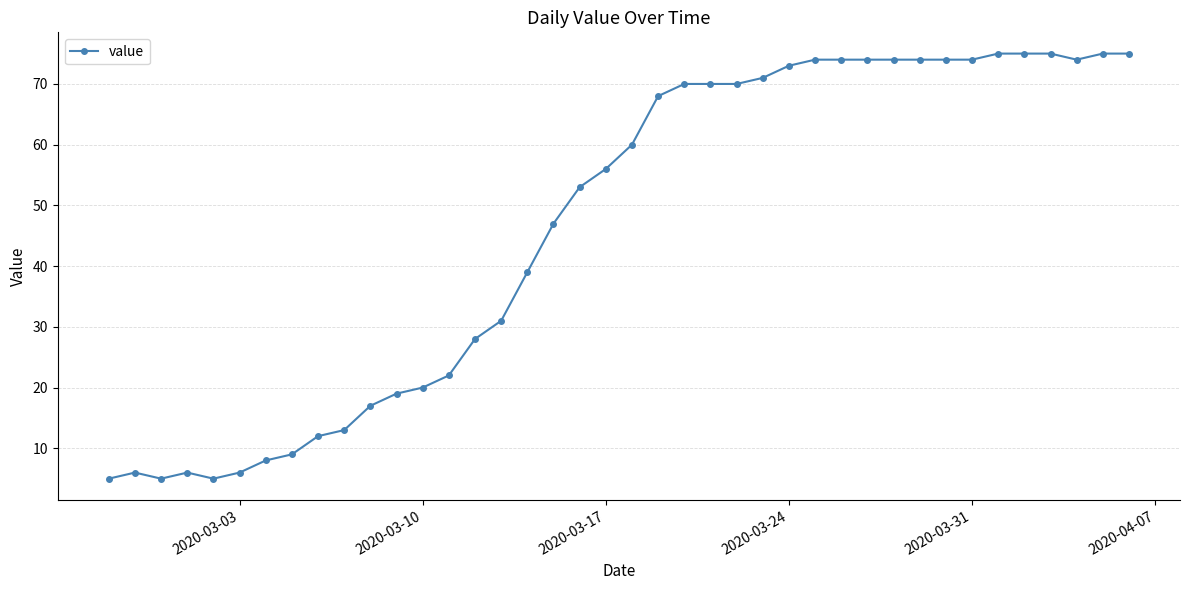

What is the value of the 38th point from the left?

74